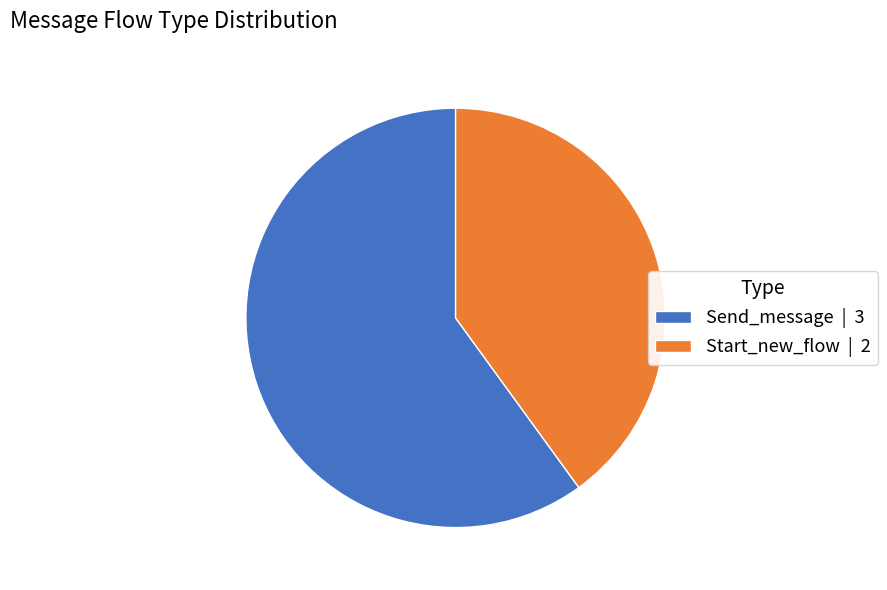

Rank the categories by value from highest to lowest.

Send_message, Start_new_flow